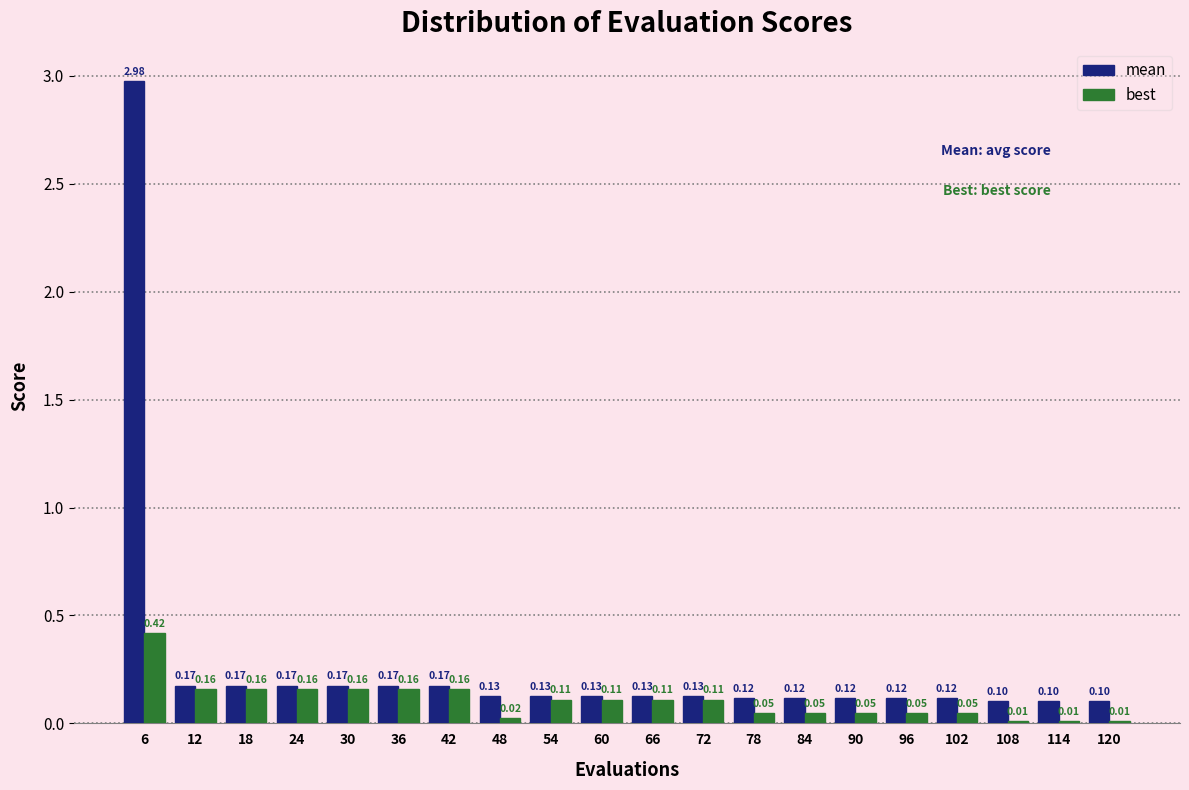

What is the sum of the mean values at 36 and 96?

0.3